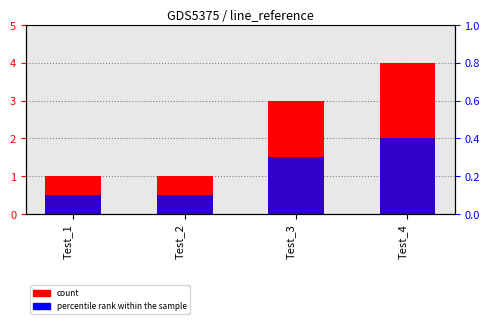

List the labels in order of count value, largest first.

Test_4, Test_3, Test_1, Test_2